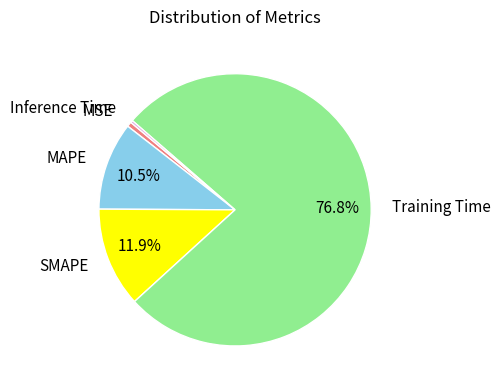

Which has a higher value, MSE or MAPE?

MAPE